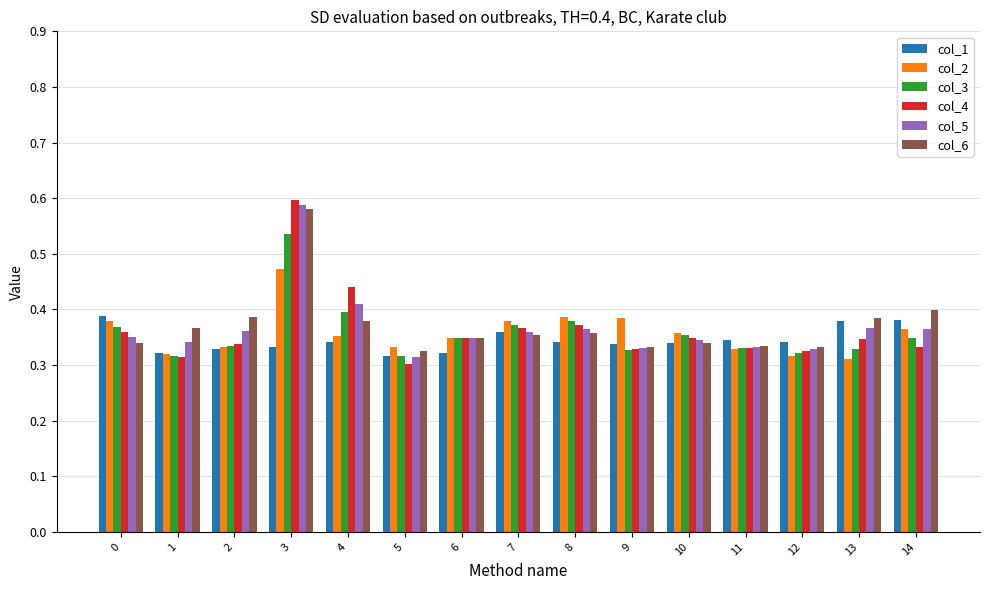

What is the sum of all col_2 values?

5.4